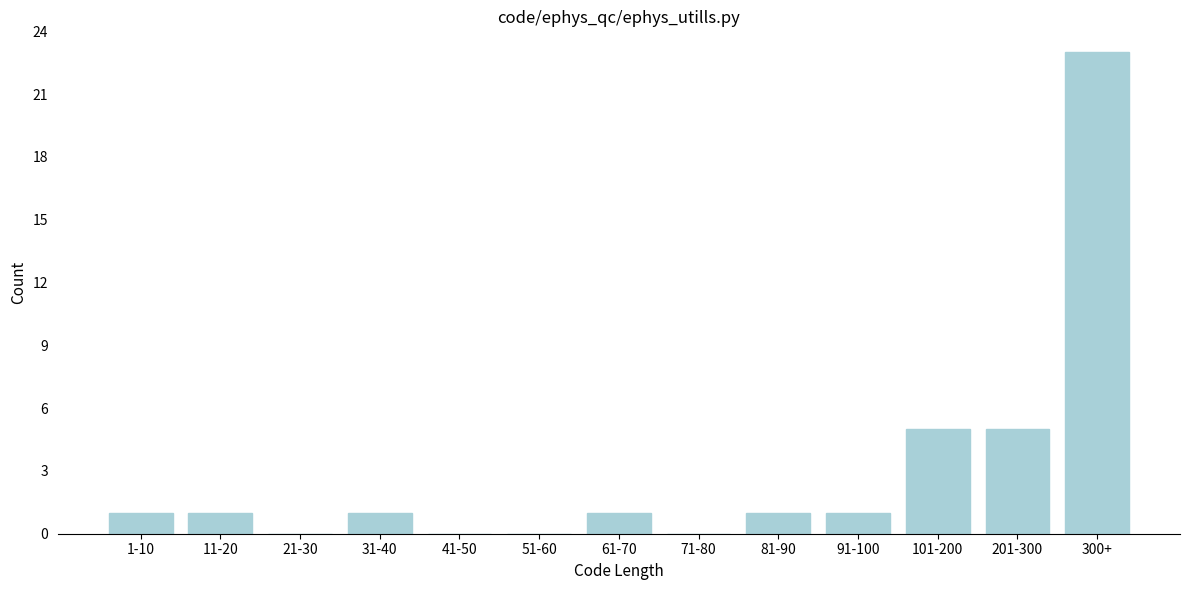

Reading left to right, extract all data points from this chart.

1-10=1	11-20=1	21-30=0	31-40=1	41-50=0	51-60=0	61-70=1	71-80=0	81-90=1	91-100=1	101-200=5	201-300=5	300+=23